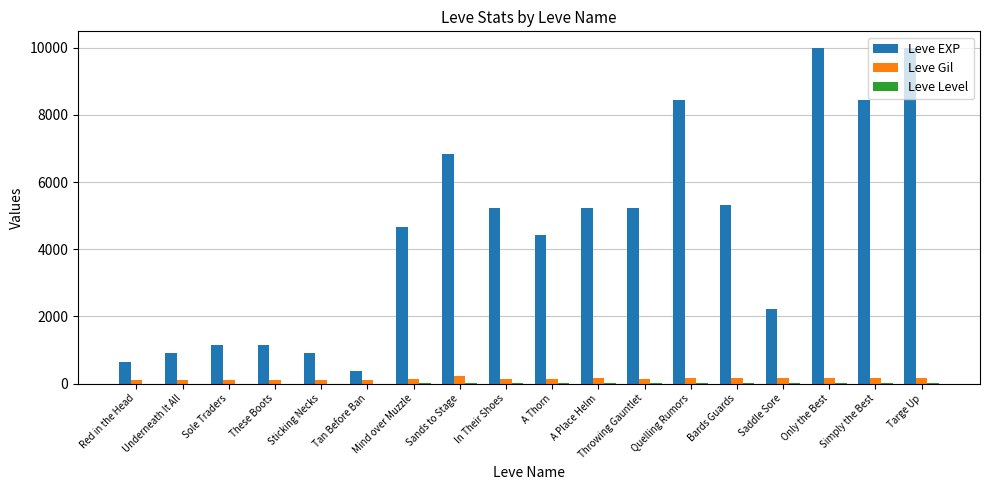

What is the total value across all series at Targe Up?

10170